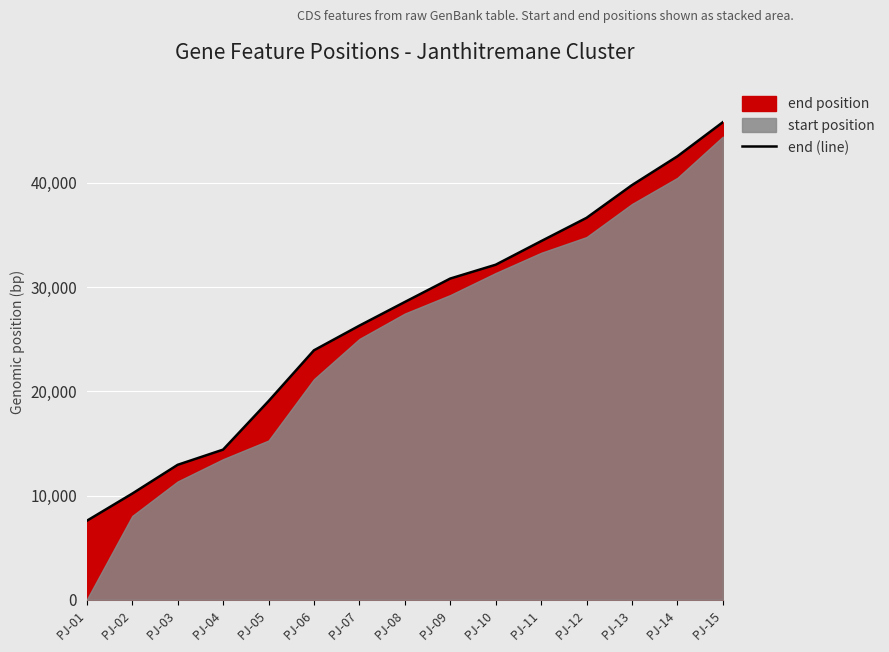

What is the difference between the values at PJ-14 and PJ-05?

23491